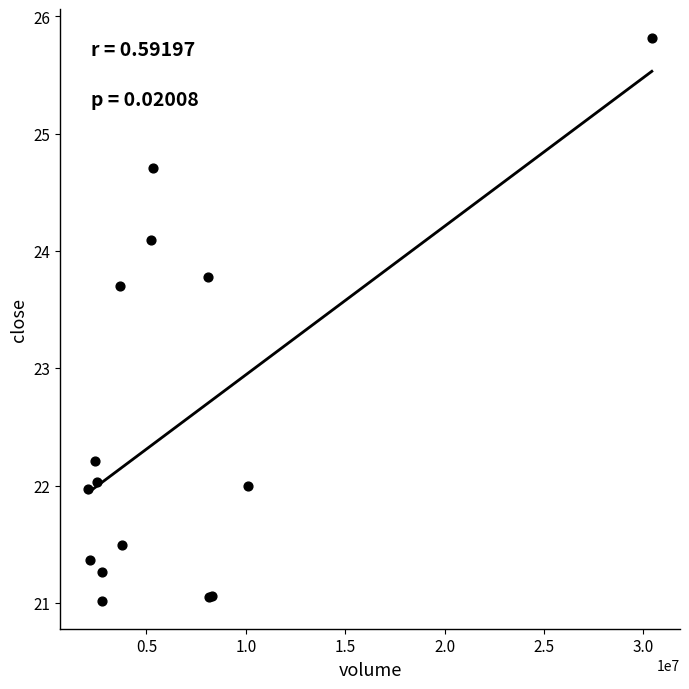

What Y value in the scatter plot is closest to 23?

23.7